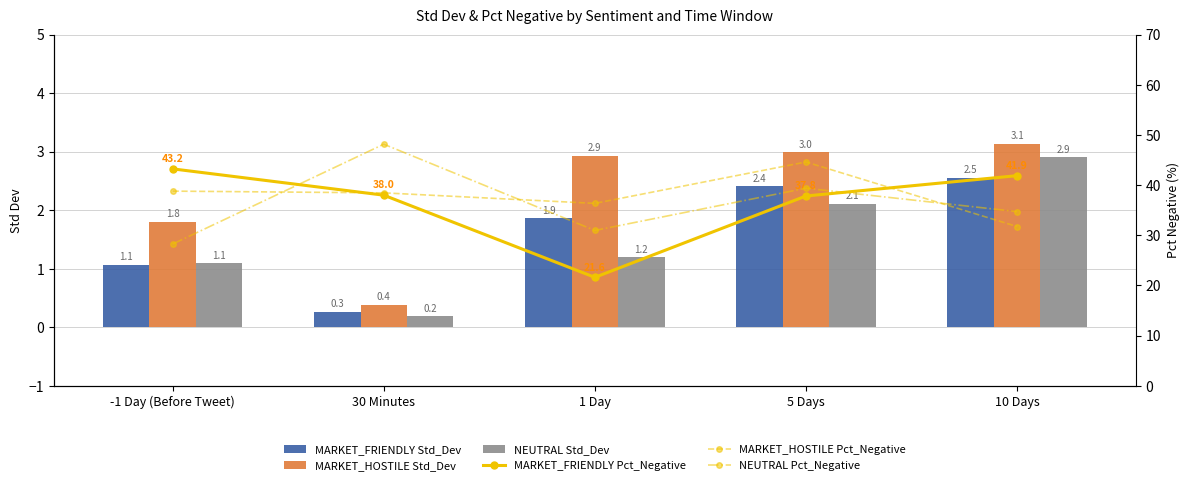

Reading left to right, transcribe all the data shown in this chart.

MARKET_FRIENDLY Std_Dev: 1.1	0.3	1.9	2.4	2.5
MARKET_HOSTILE Std_Dev: 1.8	0.4	2.9	3.0	3.1
NEUTRAL Std_Dev: 1.1	0.2	1.2	2.1	2.9
MARKET_FRIENDLY Pct_Negative: 43.2	38.0	21.6	37.8	41.9
MARKET_HOSTILE Pct_Negative: 38.8	38.5	36.4	44.6	31.7
NEUTRAL Pct_Negative: 28.3	48.2	31.0	39.4	34.7